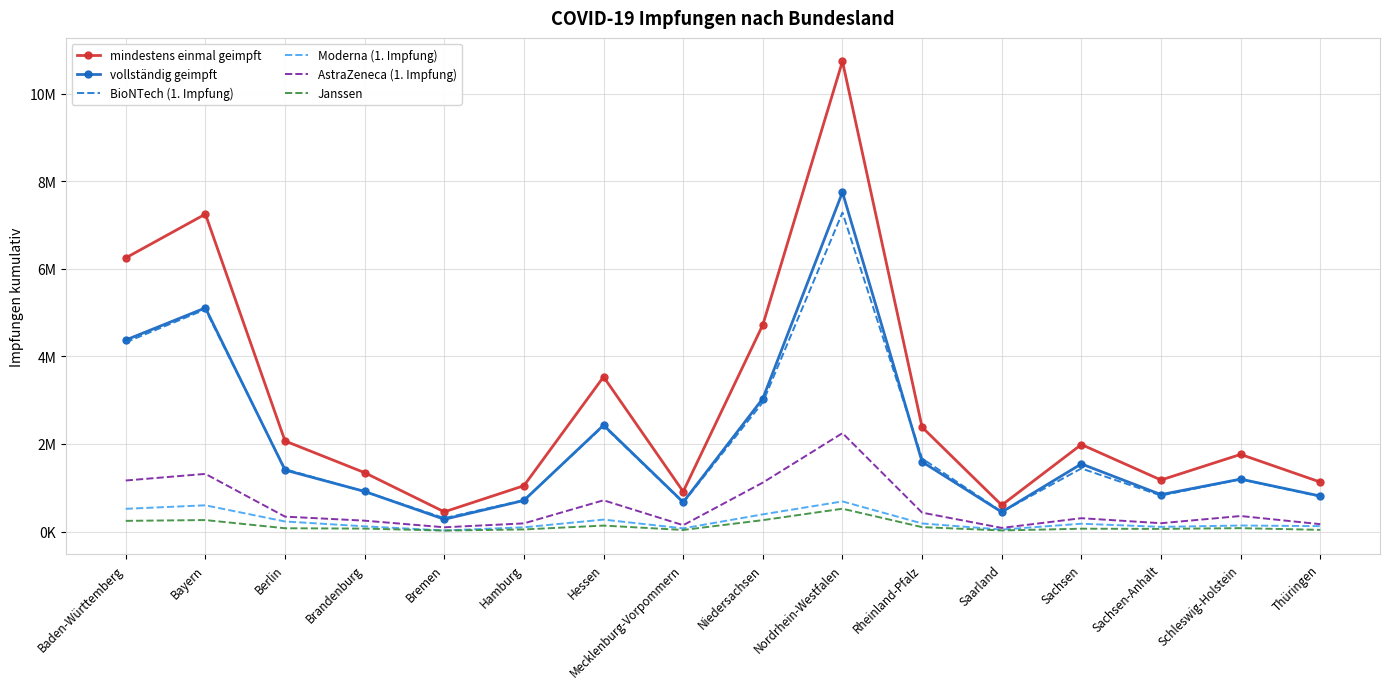

Rank the categories by AstraZeneca (1. Impfung) value from lowest to highest.

Saarland, Bremen, Mecklenburg-Vorpommern, Thüringen, Hamburg, Sachsen-Anhalt, Brandenburg, Sachsen, Berlin, Schleswig-Holstein, Rheinland-Pfalz, Hessen, Niedersachsen, Baden-Württemberg, Bayern, Nordrhein-Westfalen